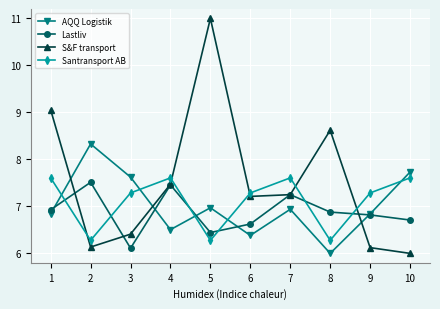

True or false: AQQ Logistik and S&F transport intersect in this chart.

True